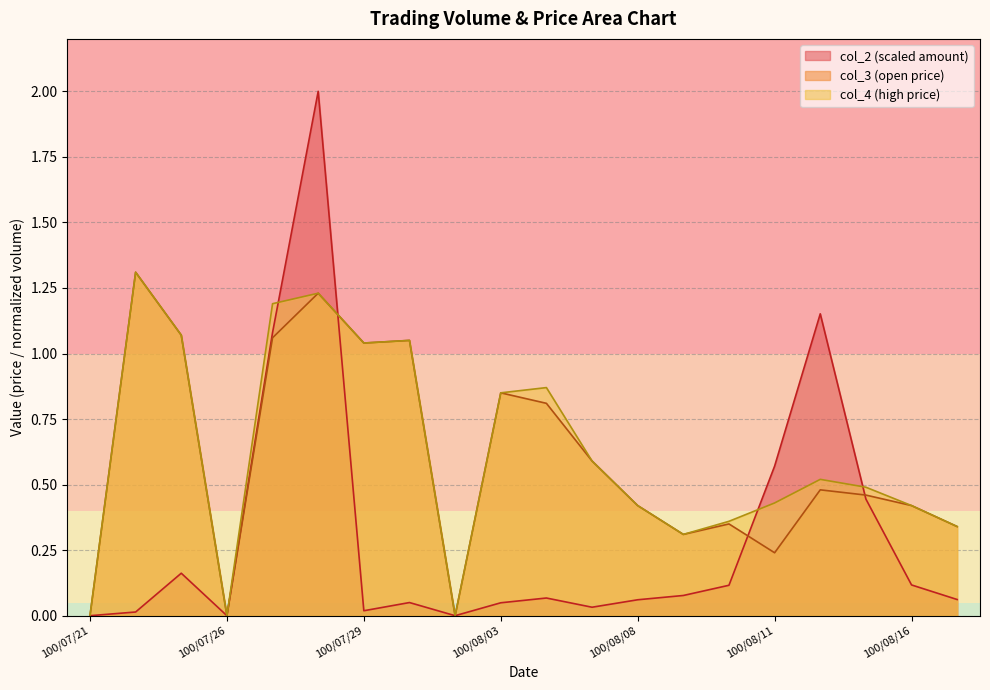

The col_4 series shows 0.4 at 100/08/11. True or false?

True